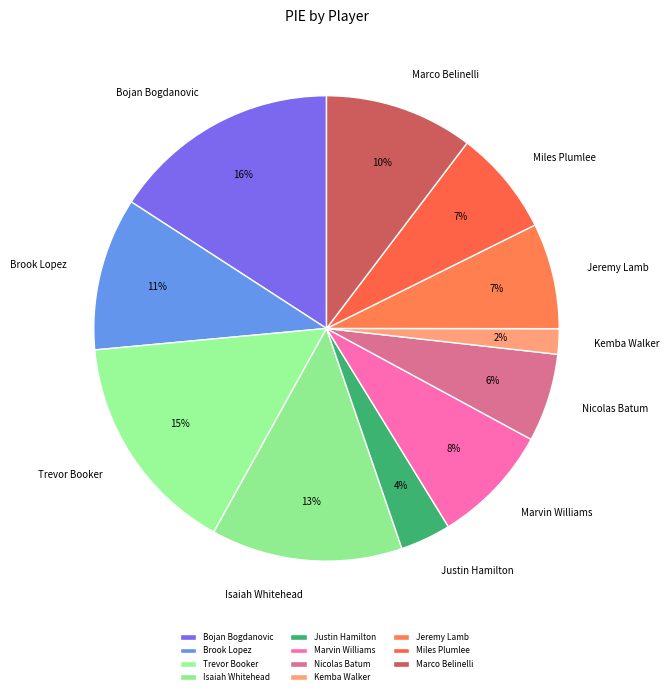

Combined, do Brook Lopez and Trevor Booker account for over 50%?

No